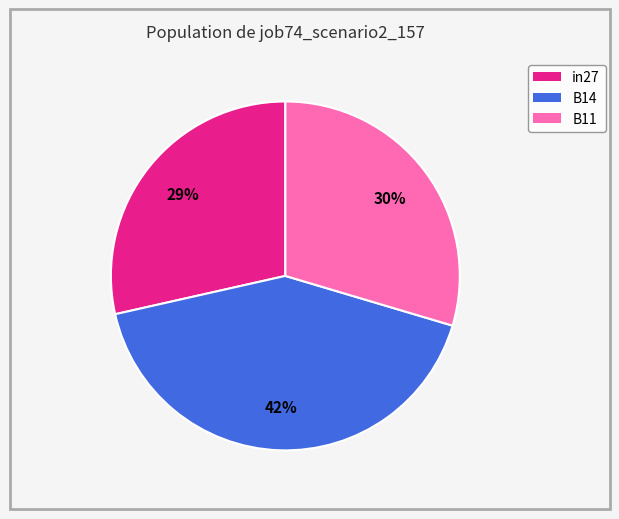

To the nearest percent, what is the difference between the largest and smallest slice percentages?

13%